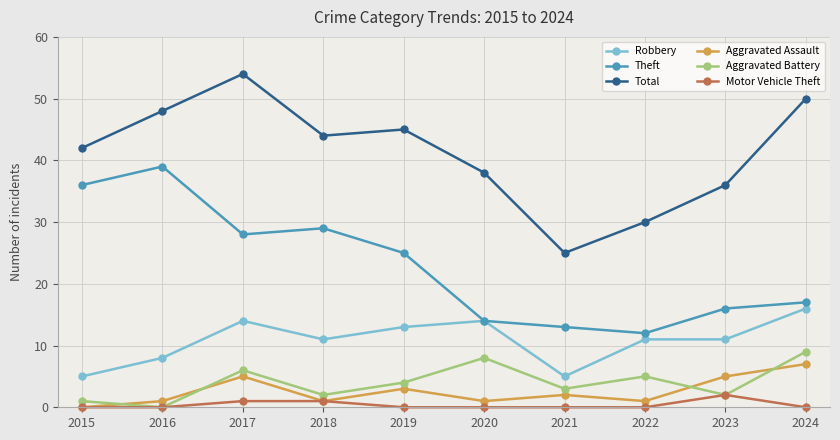

Is it true that Theft equals 36 at 2015?

True